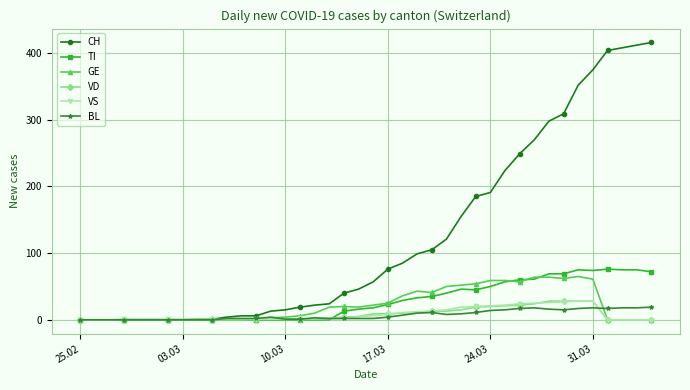

What is the maximum value shown in the chart?

416